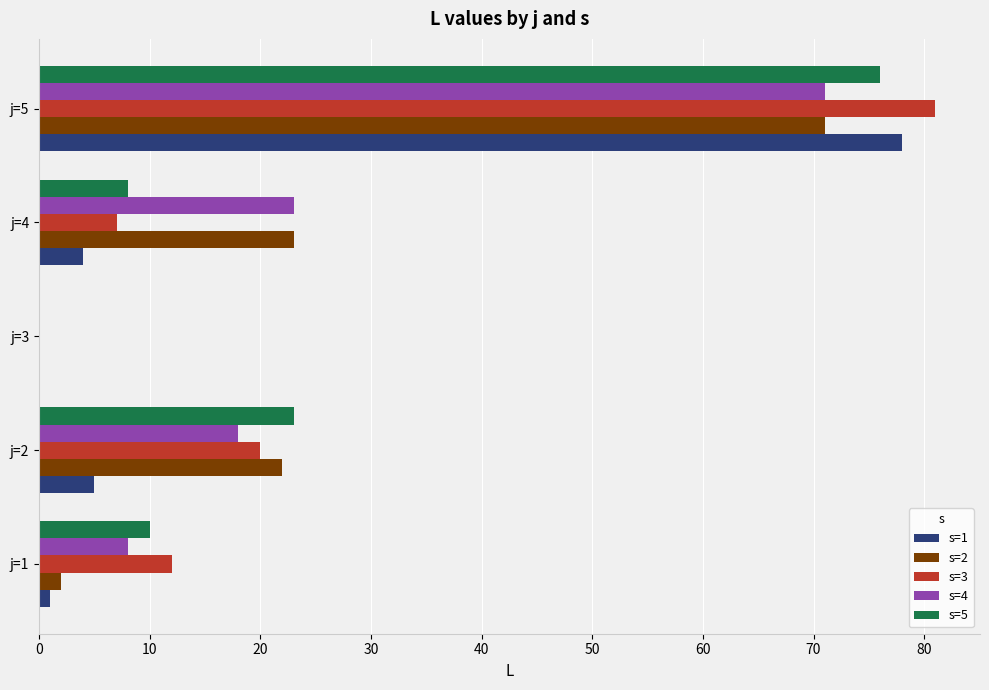

Which series changed the most between j=2 and j=3?

s=5